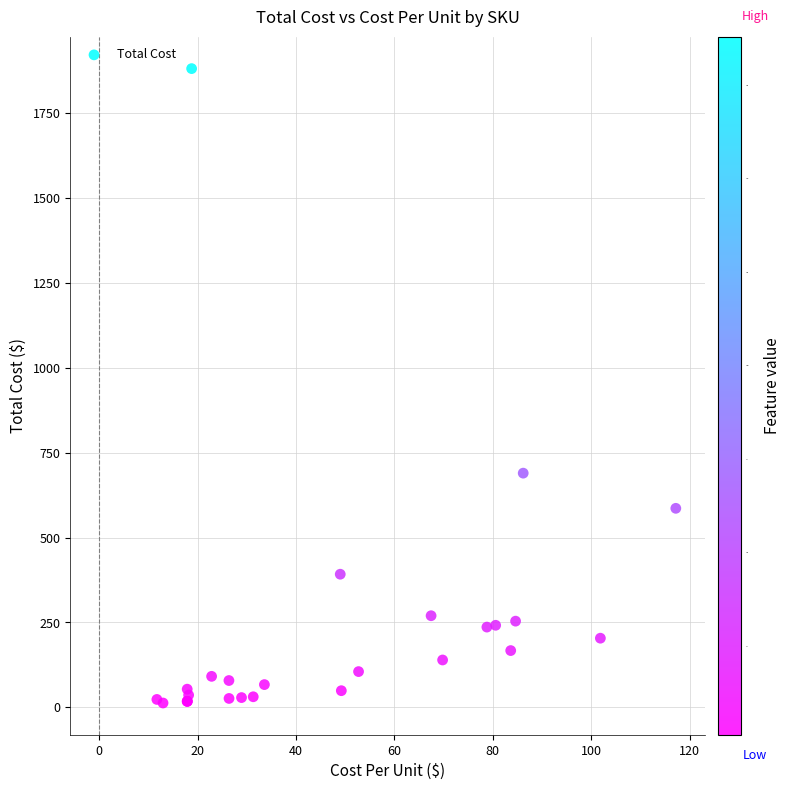

What Y value in the scatter plot is closest to 946?

689.4